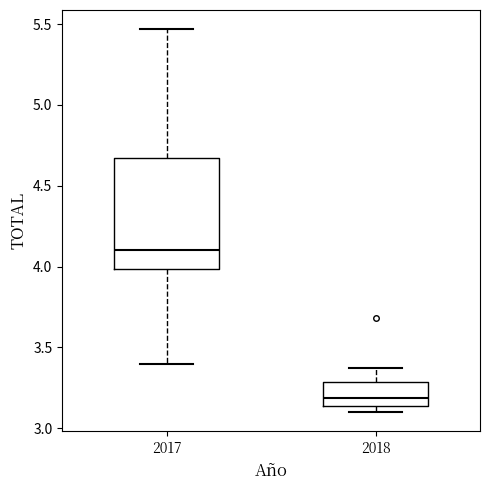

Which box's median line is the highest?

2017